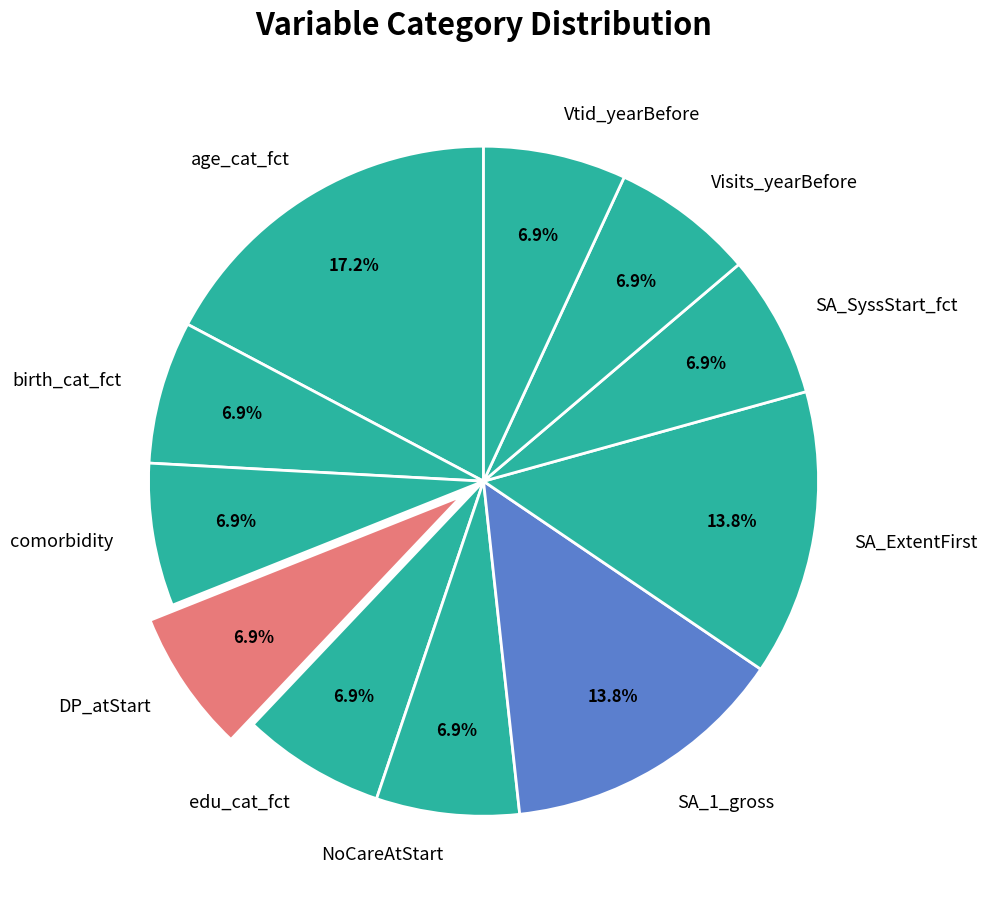

What is the ratio of the value at SA_ExtentFirst to the value at comorbidity?

2.0